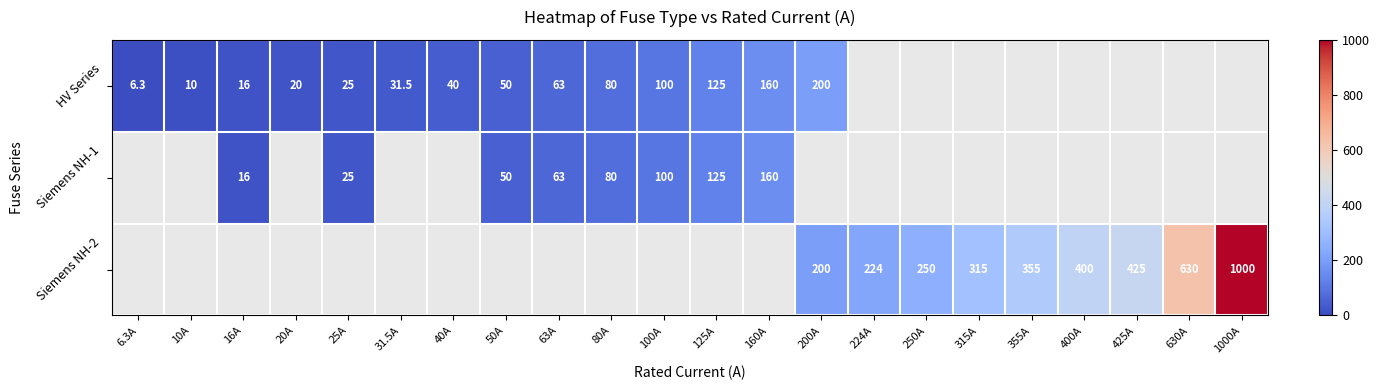

What is the smallest value displayed?

6.3